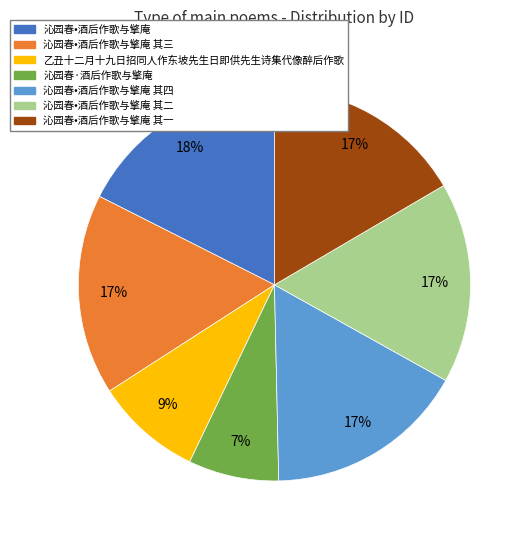

Is there a majority slice in this chart?

No